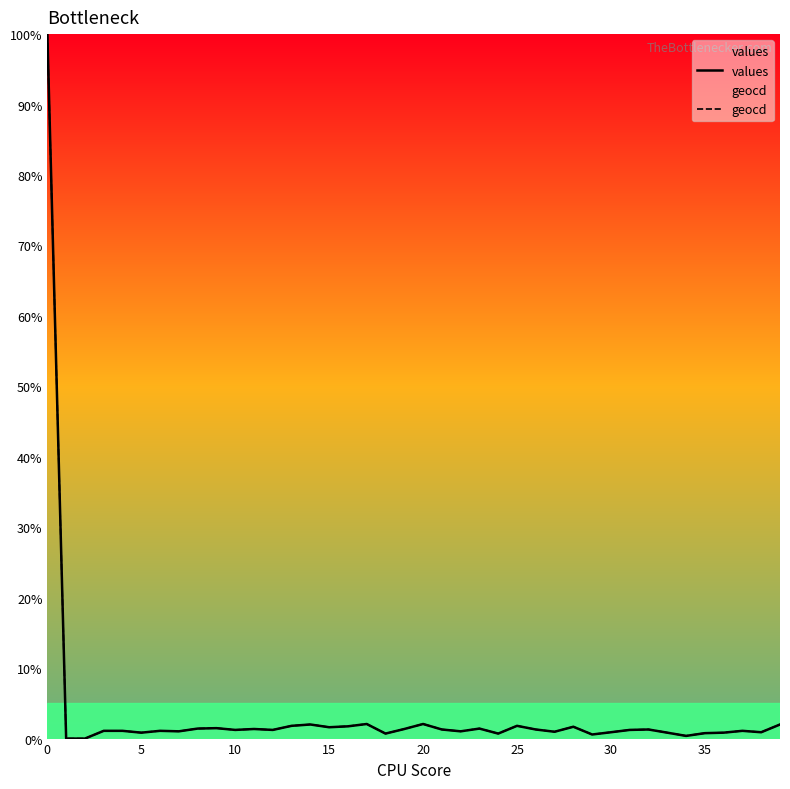

What is the greatest value displayed?

100.0